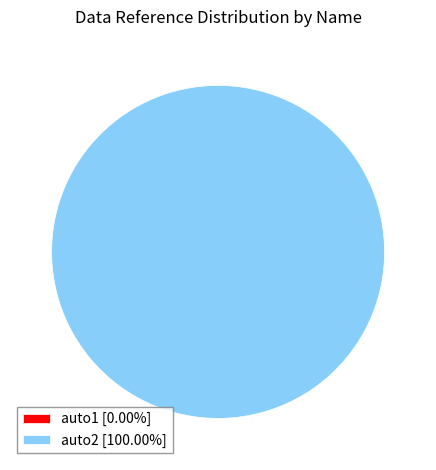

To the nearest percent, what portion does auto2 represent?

100%